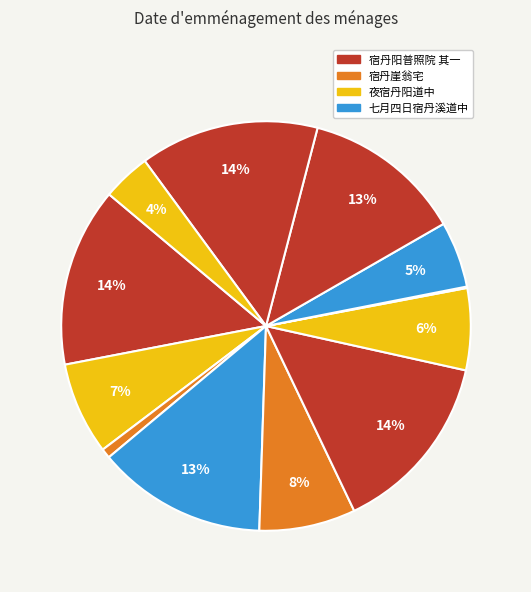

To the nearest percent, what is the difference between the largest and smallest slice percentages?

14%